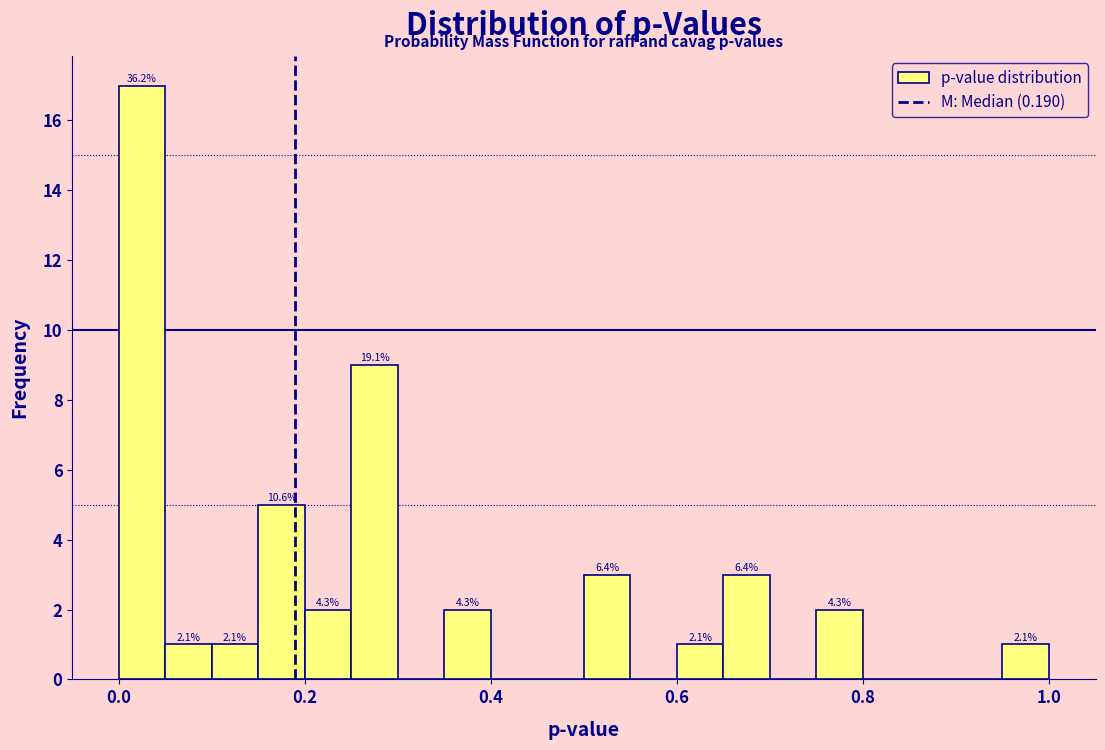

Read against the x-axis, roughly where is the centre of the tallest bar?

0.02